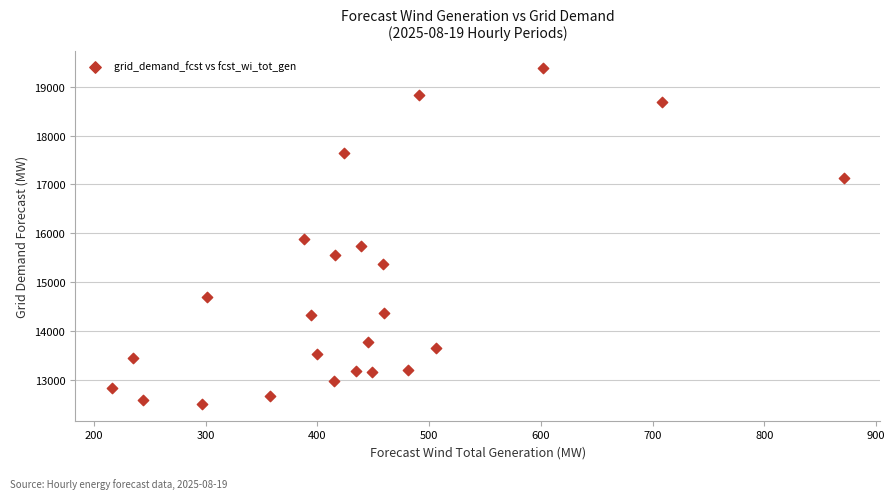

What is the range of Y values (max minus min)?

6885